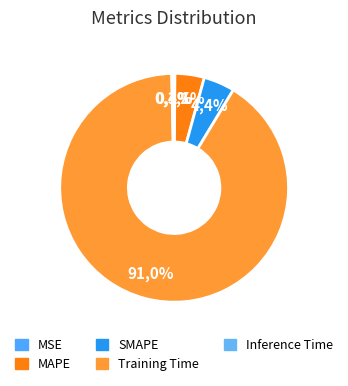

Which slice is the smallest?

MSE